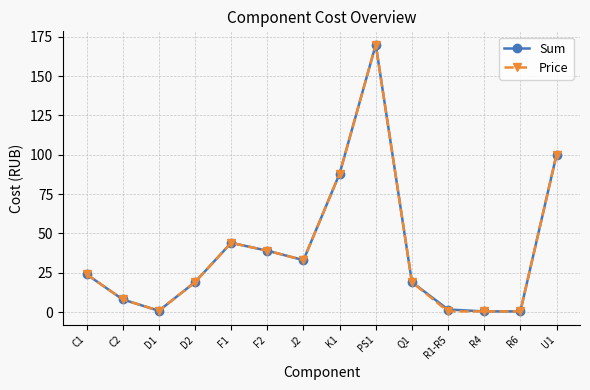

The value of Sum at F2 is 18.2. True or false?

False